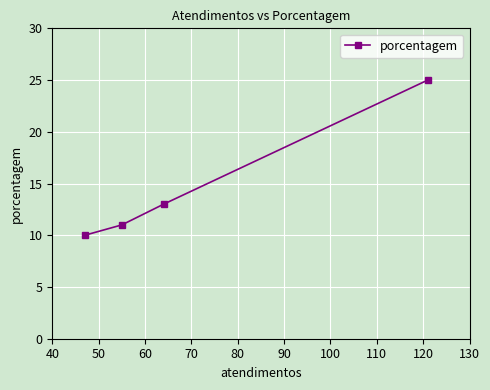

What is the smallest value displayed?

10